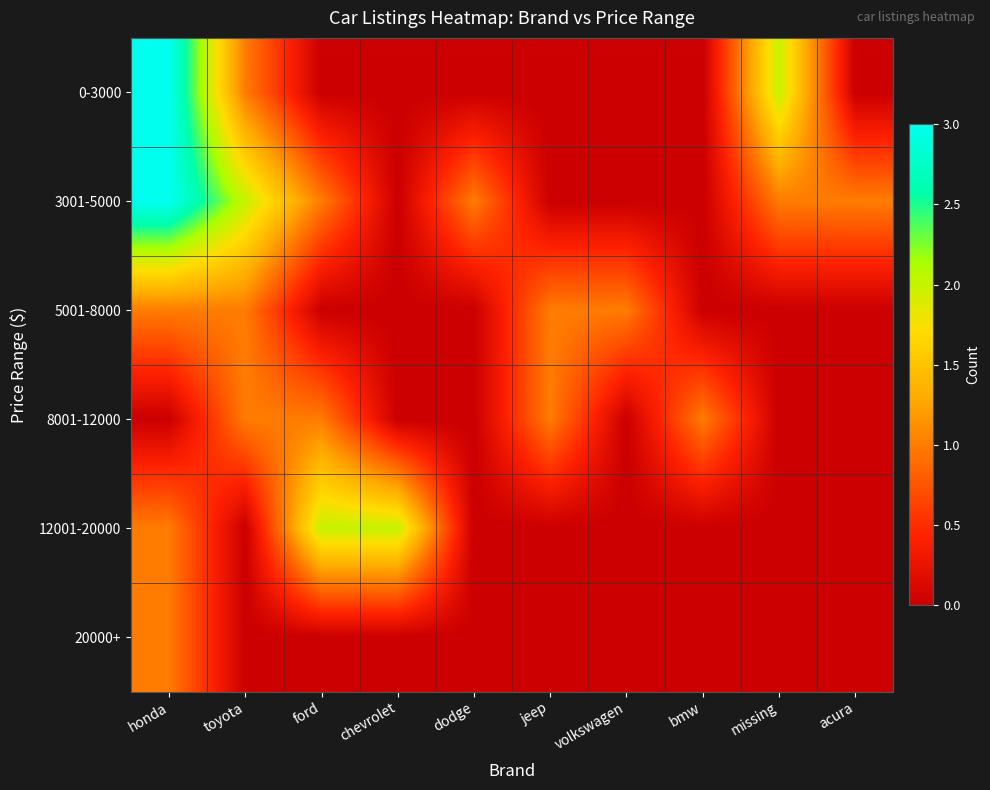

Reading left to right, extract all data points from this chart.

0-3000: honda=3	toyota=1	ford=0	chevrolet=0	dodge=0	jeep=0	volkswagen=0	bmw=0	missing=2	acura=0
3001-5000: honda=3	toyota=2	ford=1	chevrolet=0	dodge=1	jeep=0	volkswagen=0	bmw=0	missing=1	acura=1
5001-8000: honda=1	toyota=1	ford=0	chevrolet=0	dodge=0	jeep=1	volkswagen=1	bmw=0	missing=0	acura=0
8001-12000: honda=0	toyota=1	ford=1	chevrolet=0	dodge=0	jeep=1	volkswagen=0	bmw=1	missing=0	acura=0
12001-20000: honda=1	toyota=0	ford=2	chevrolet=2	dodge=0	jeep=0	volkswagen=0	bmw=0	missing=0	acura=0
20000+: honda=1	toyota=0	ford=0	chevrolet=0	dodge=0	jeep=0	volkswagen=0	bmw=0	missing=0	acura=0